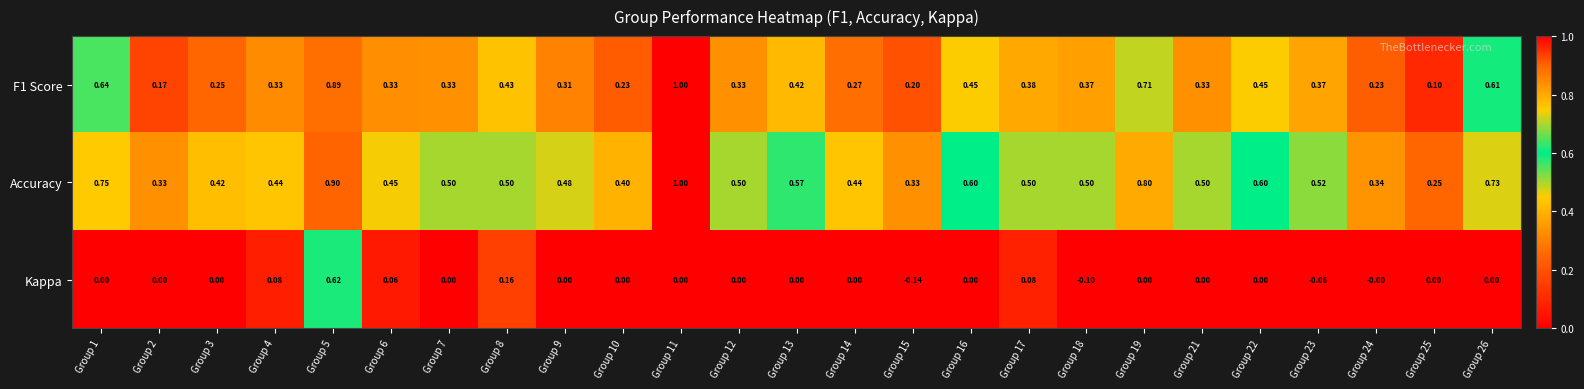

Between Group 10 and Group 15, which series saw the biggest shift?

Kappa